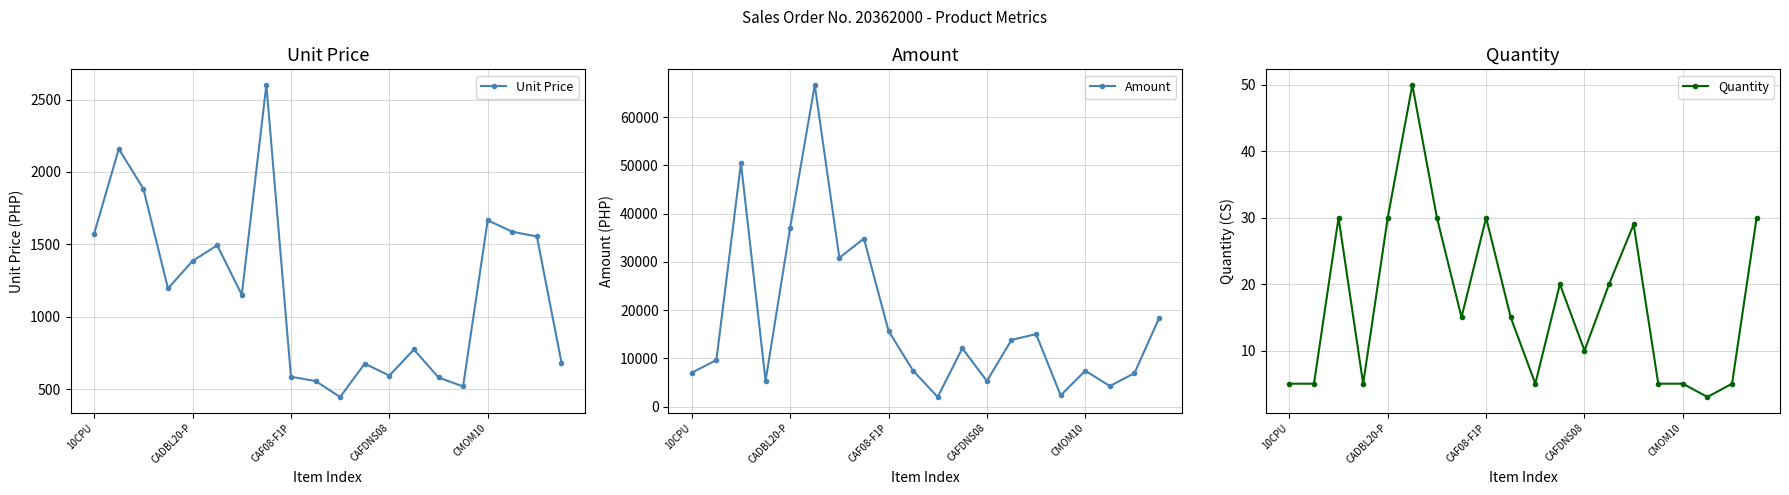

Is it true that Quantity equals 5 at CAFDNS08?

False